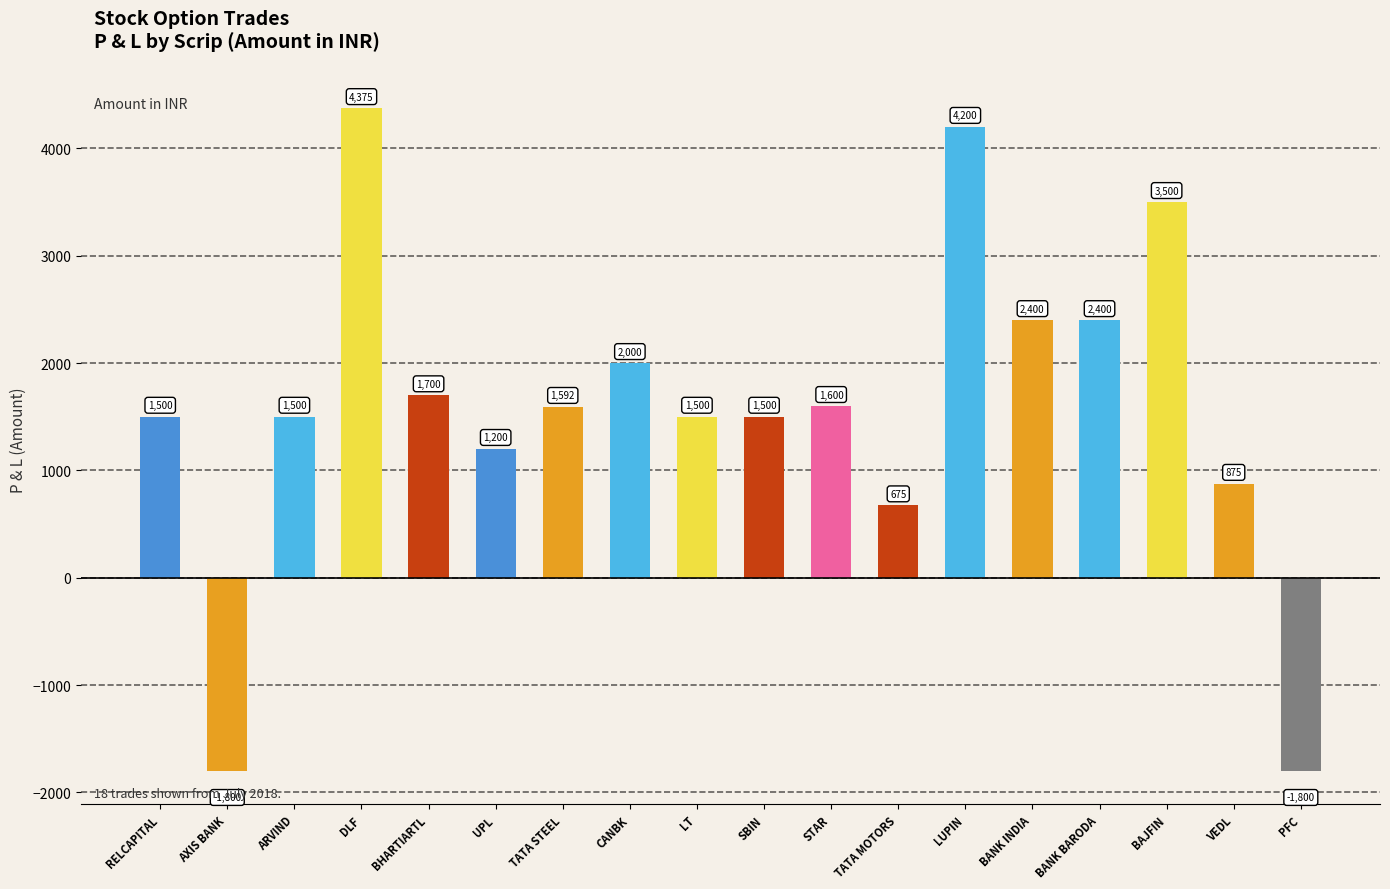

True or false: the data shows 1102.7 at TATA STEEL.

False